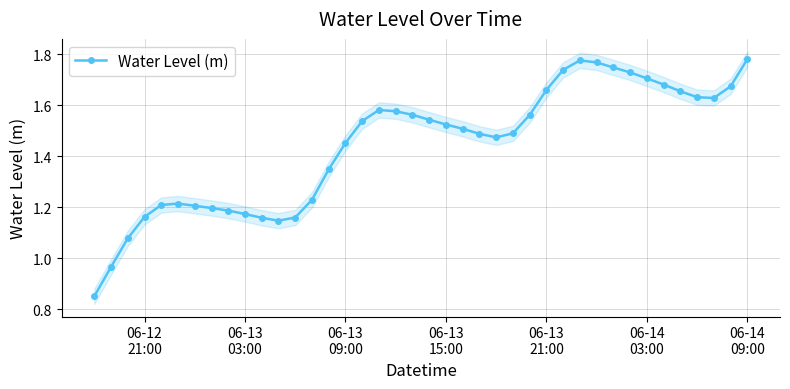

What is the average value?

1.4